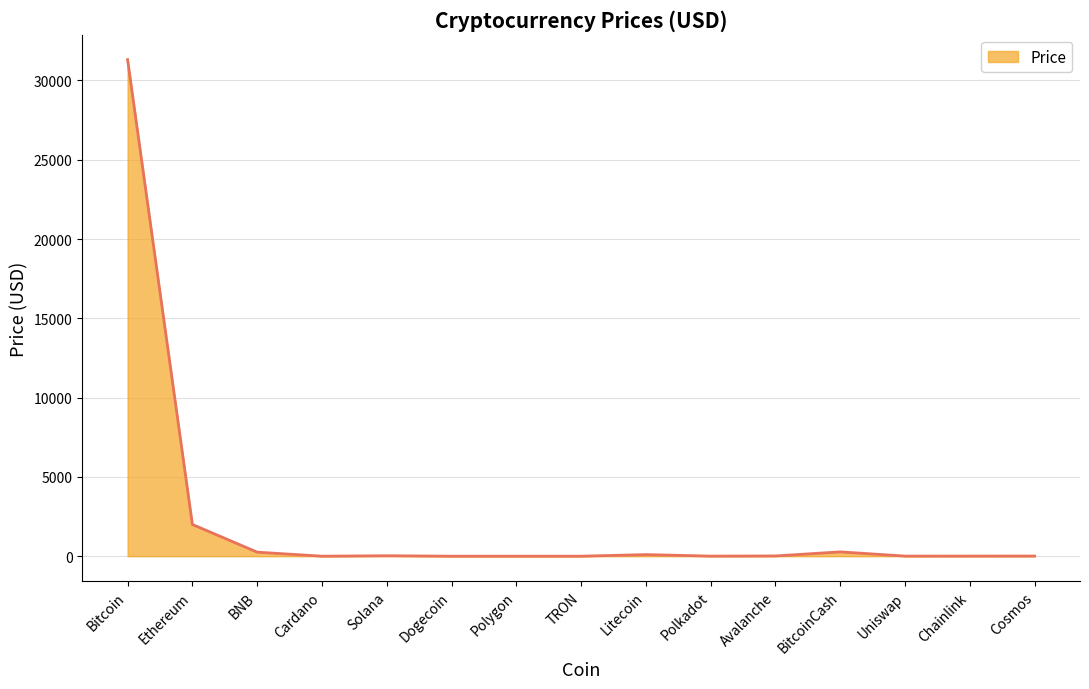

At which label does the data first exceed 10?

Bitcoin